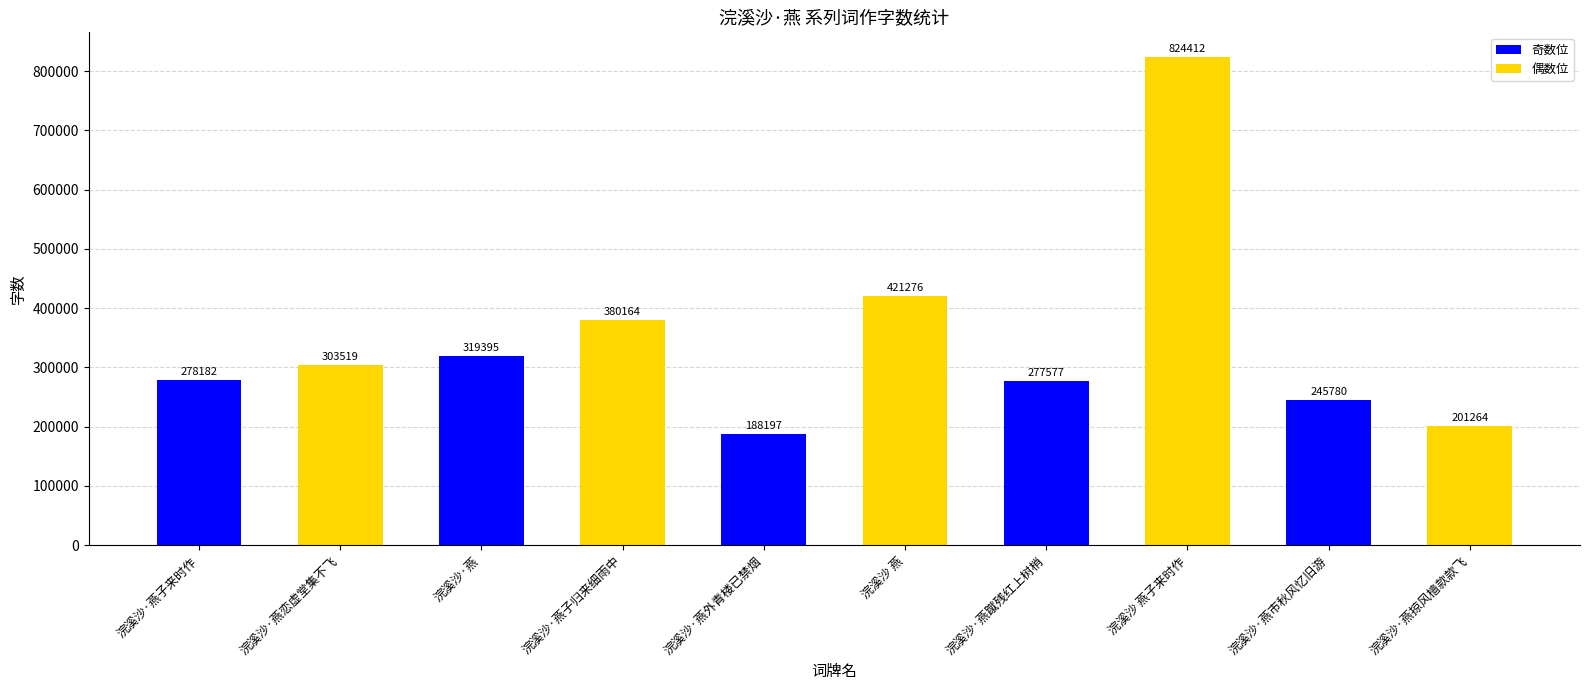

At which category does the chart reach its peak across all series?

浣溪沙 燕子来时作